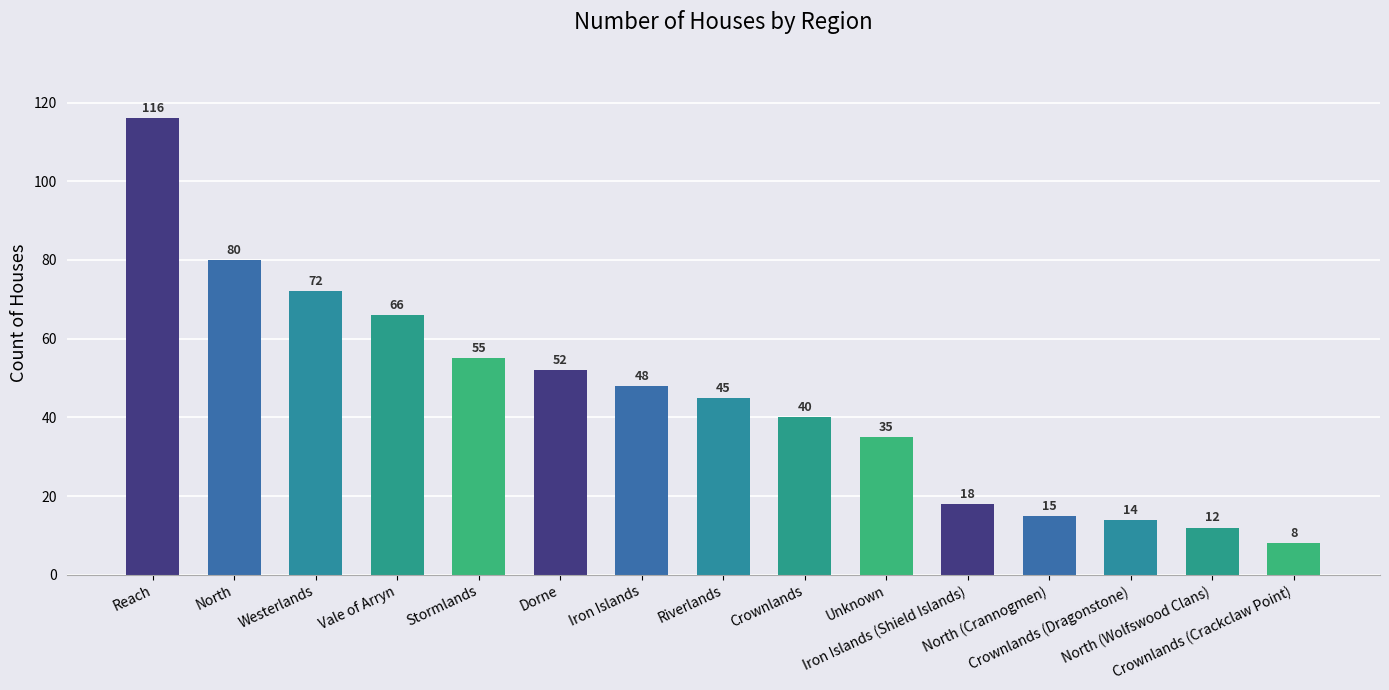

Is it true that the value at North (Wolfswood Clans) is 4?

False